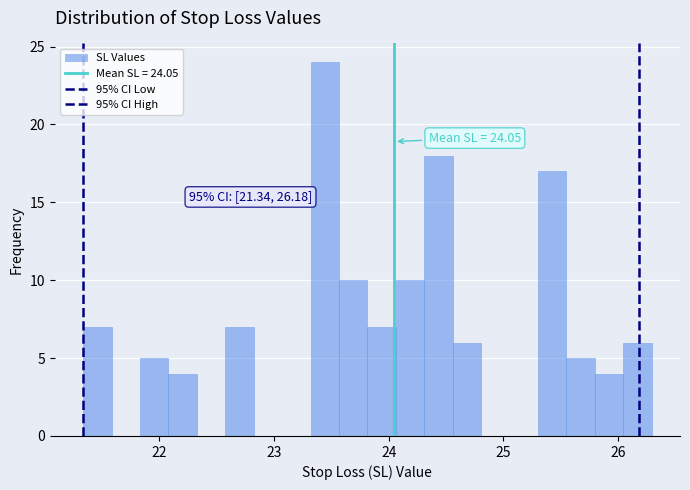

Around what value on the x-axis is the tallest bar? Give the approximate position of its centre, as read against the axis.

23.4